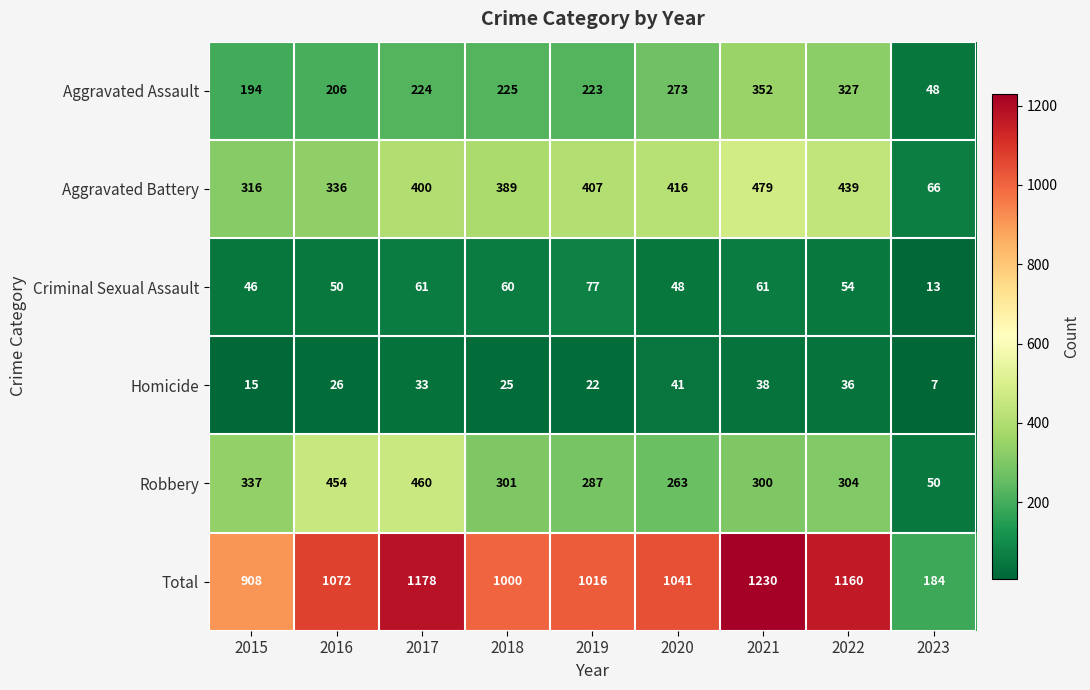

Rank the series at 2016 from lowest to highest value.

Homicide, Criminal Sexual Assault, Aggravated Assault, Aggravated Battery, Robbery, Total